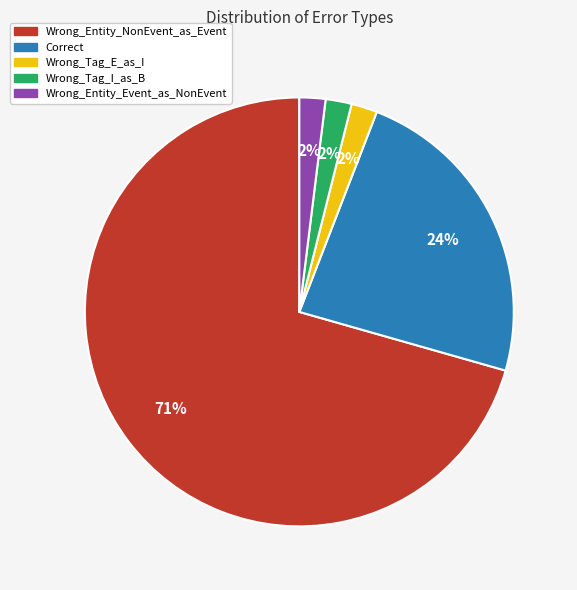

How many segments does this pie chart have?

5